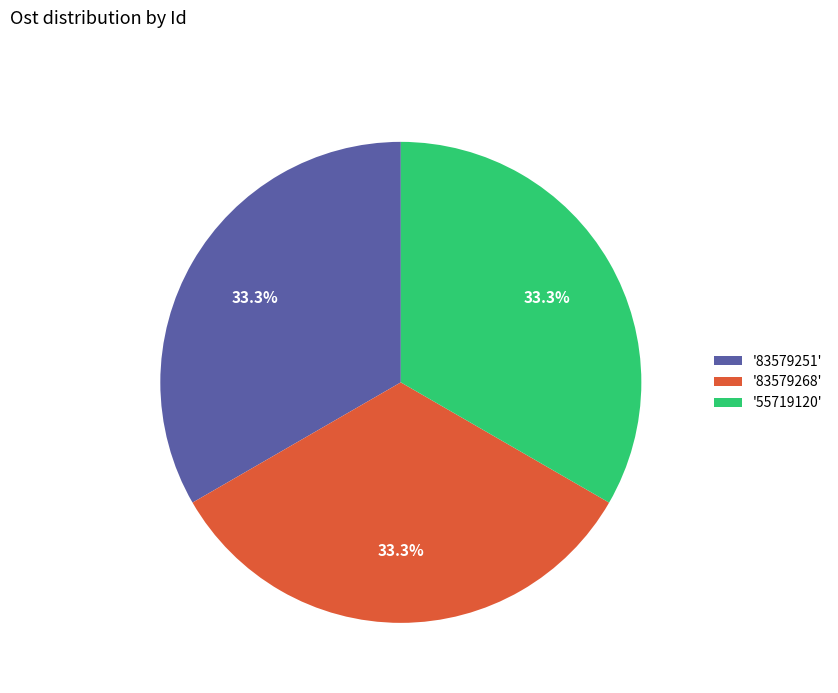

Approximately how many times larger is the value at '83579268' compared to '55719120'?

1.0